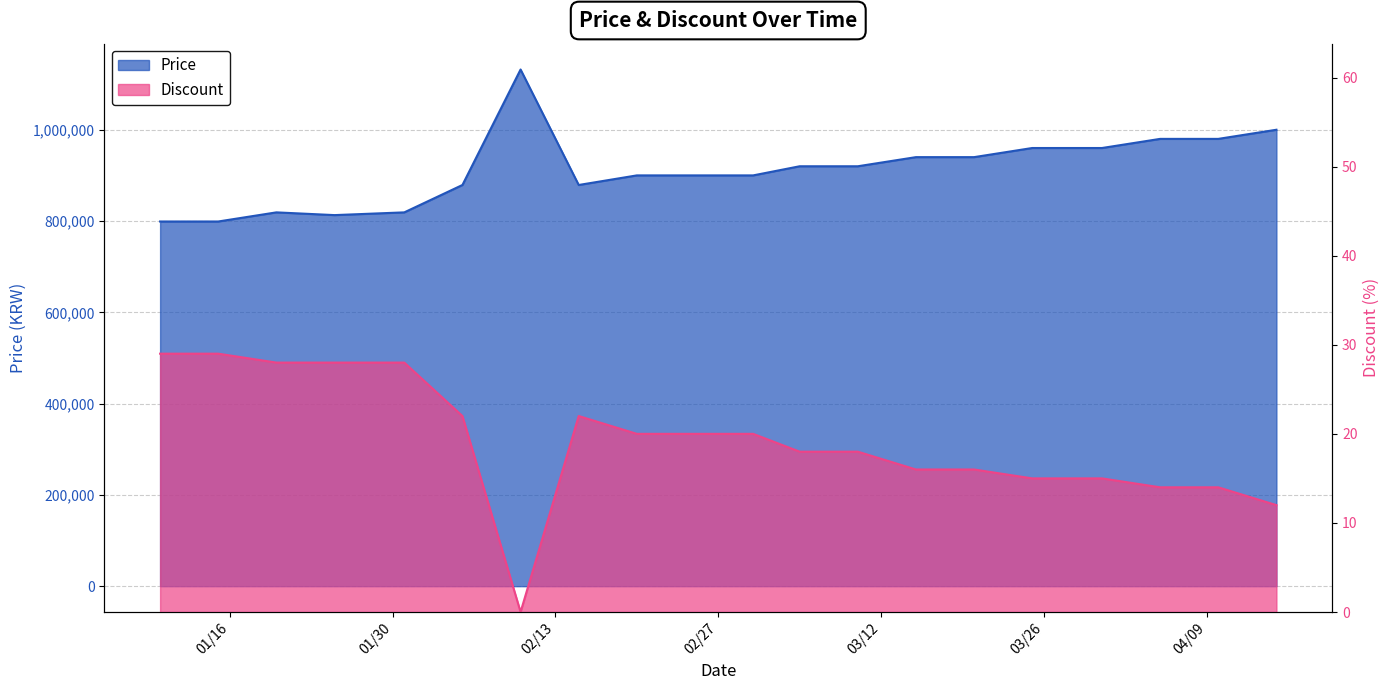

Reading left to right, extract all data points from this chart.

Price: 2024-01-10=799000	2024-01-15=799000	2024-01-20=819000	2024-01-25=813000	2024-01-31=819000	2024-02-05=879000	2024-02-10=1132000	2024-02-15=879000	2024-02-20=900000	2024-02-25=900000	2024-03-01=900000	2024-03-05=920000	2024-03-10=920000	2024-03-15=940000	2024-03-20=940000	2024-03-25=960000	2024-03-31=960000	2024-04-05=980000	2024-04-10=980000	2024-04-15=1000000
Discount: 2024-01-10=29	2024-01-15=29	2024-01-20=28	2024-01-25=28	2024-01-31=28	2024-02-05=22	2024-02-10=0	2024-02-15=22	2024-02-20=20	2024-02-25=20	2024-03-01=20	2024-03-05=18	2024-03-10=18	2024-03-15=16	2024-03-20=16	2024-03-25=15	2024-03-31=15	2024-04-05=14	2024-04-10=14	2024-04-15=12